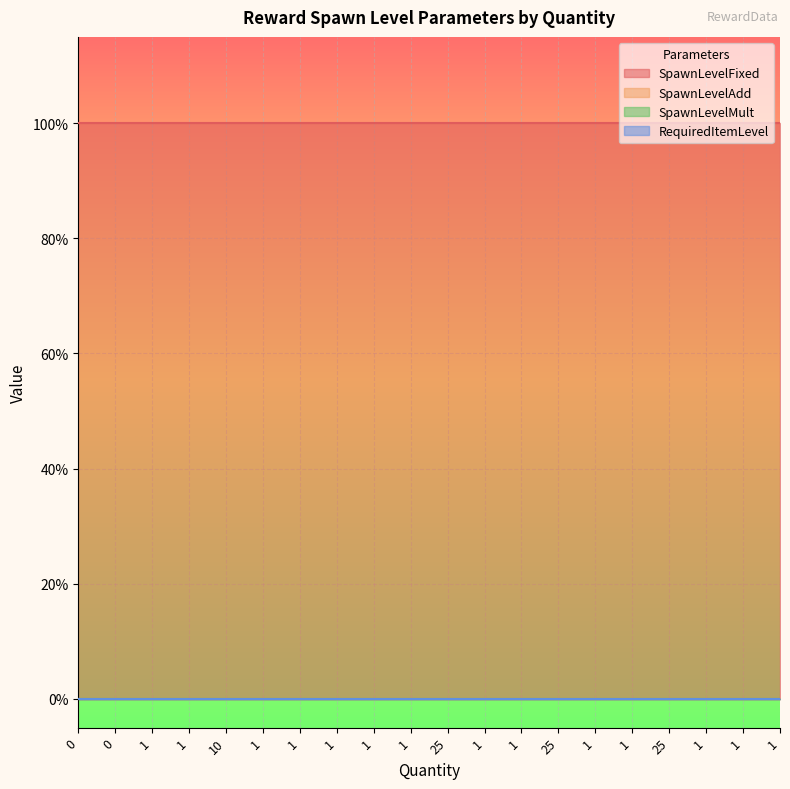

What is the label of the 16th point from the left?

1